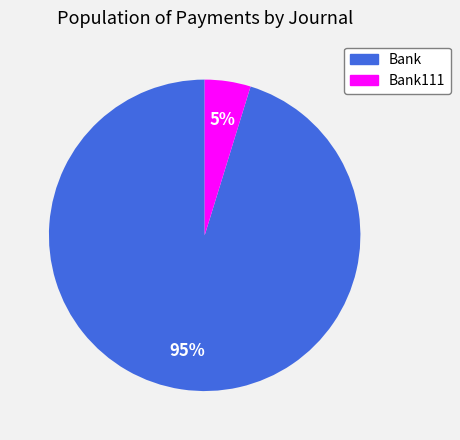

Does Bank represent more than half of the total?

Yes